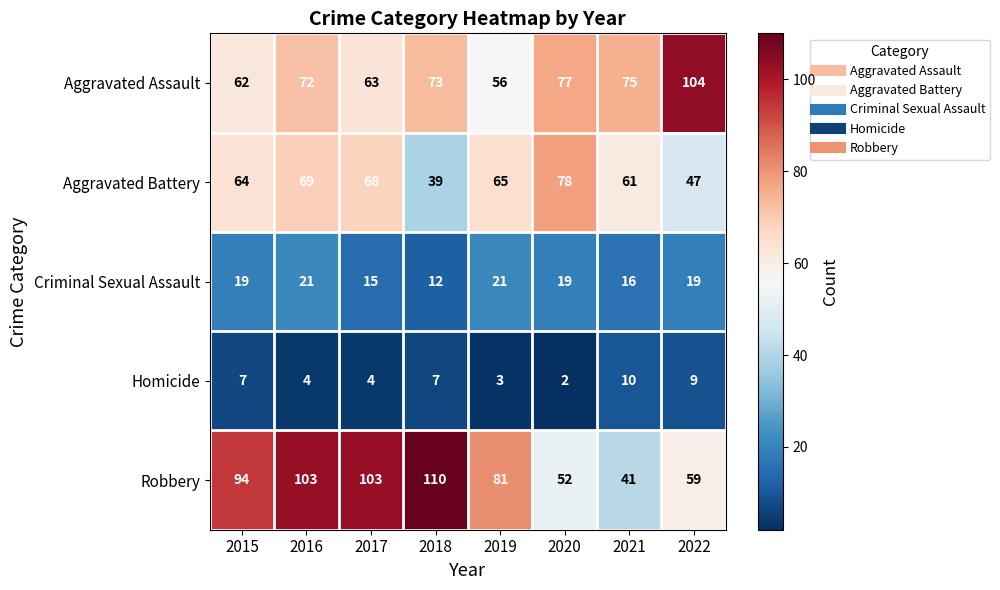

Rank the series by their maximum value, from highest to lowest.

Robbery, Aggravated Assault, Aggravated Battery, Criminal Sexual Assault, Homicide